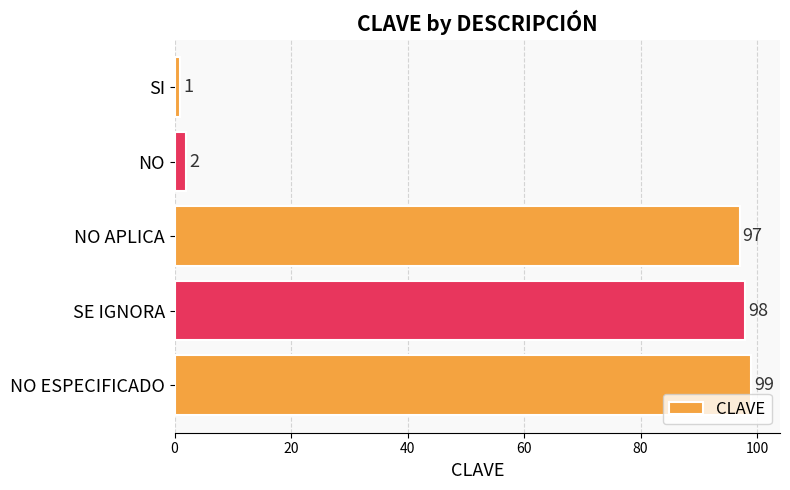

What is the greatest value displayed?

99